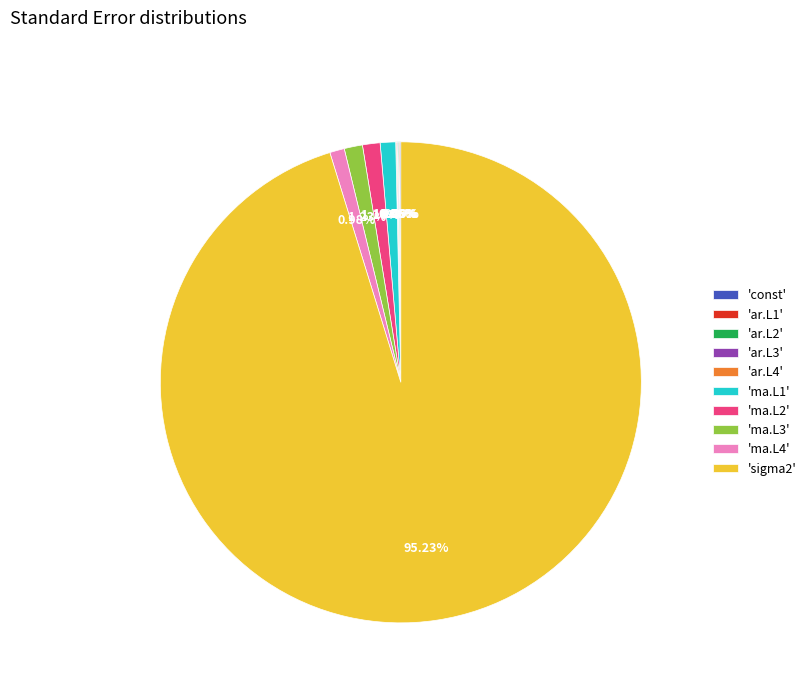

Is there any slice that represents more than half of the pie?

Yes